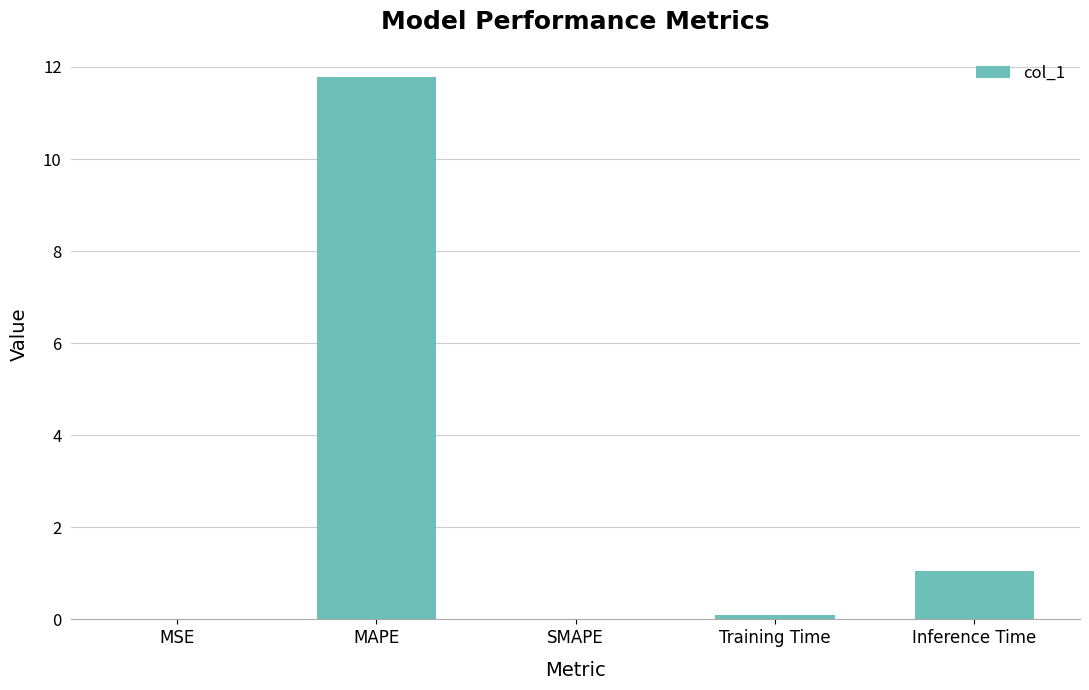

What is the change in value from MAPE to Training Time?

-11.7